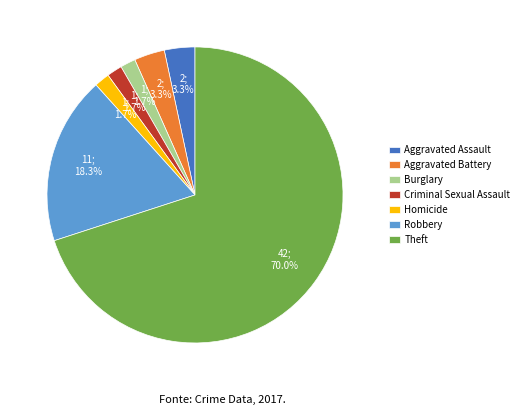

What percentage do Burglary and Robbery together represent?

20.0%